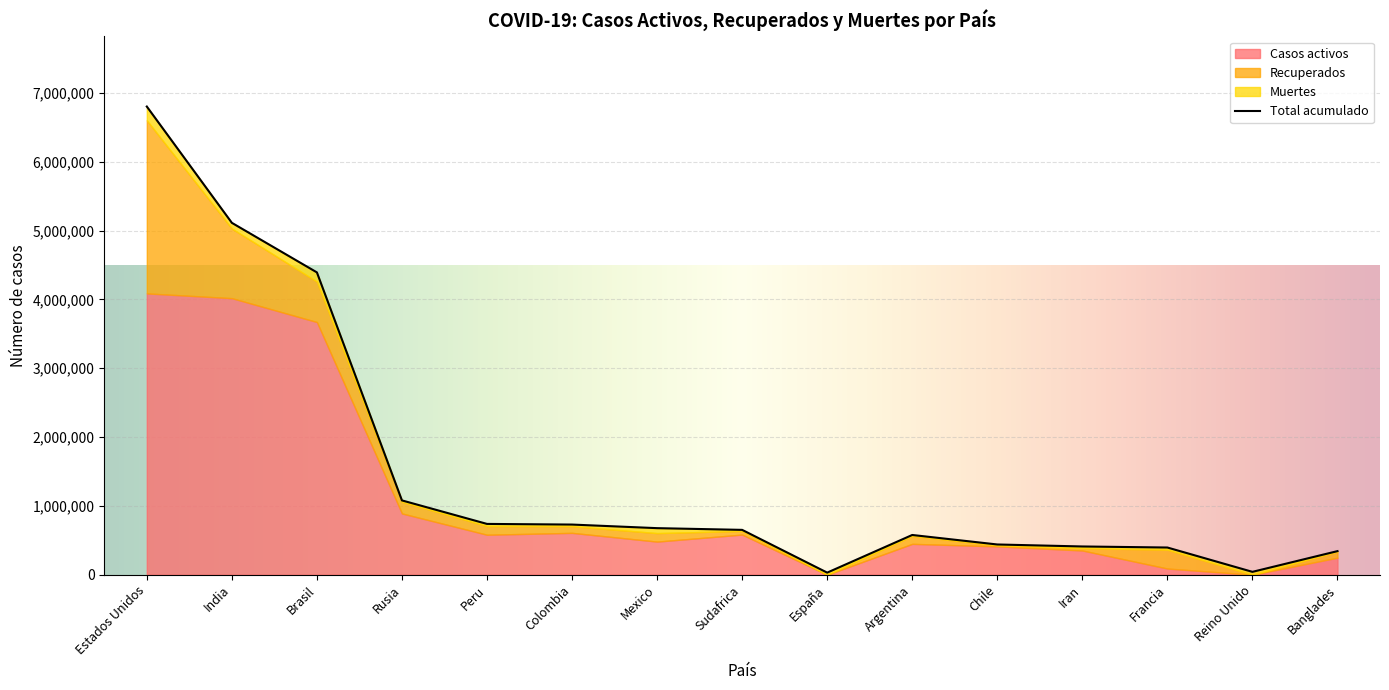

What position from the right is Rusia?

12